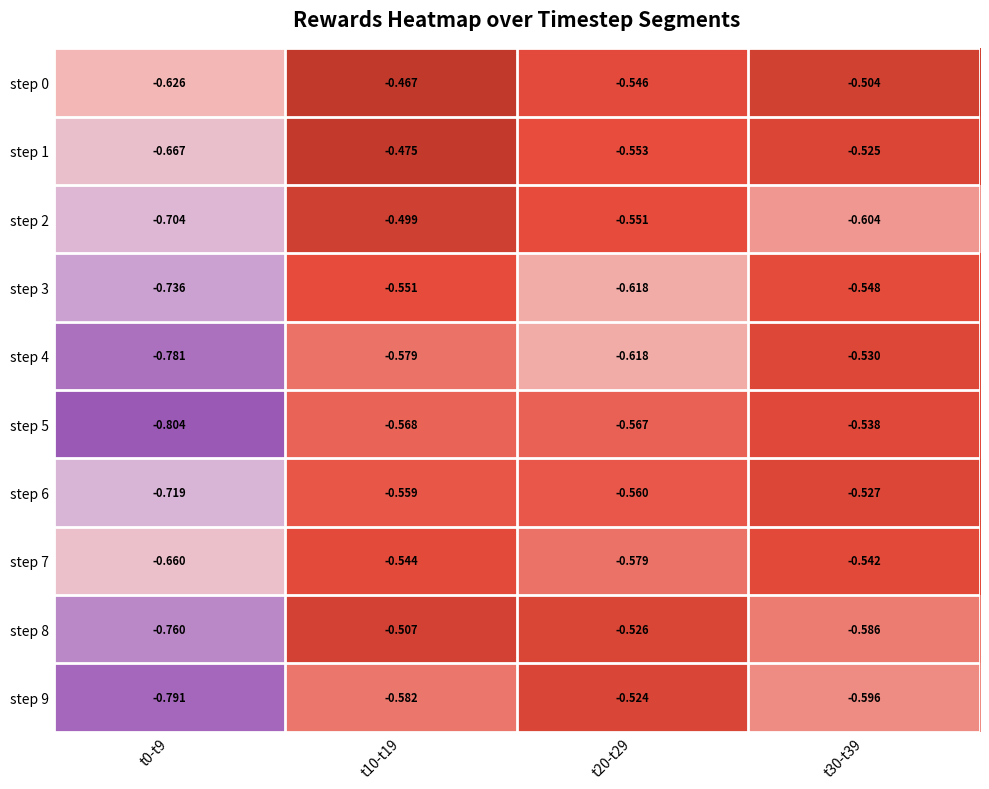

Which series has the widest spread of values?

step 9